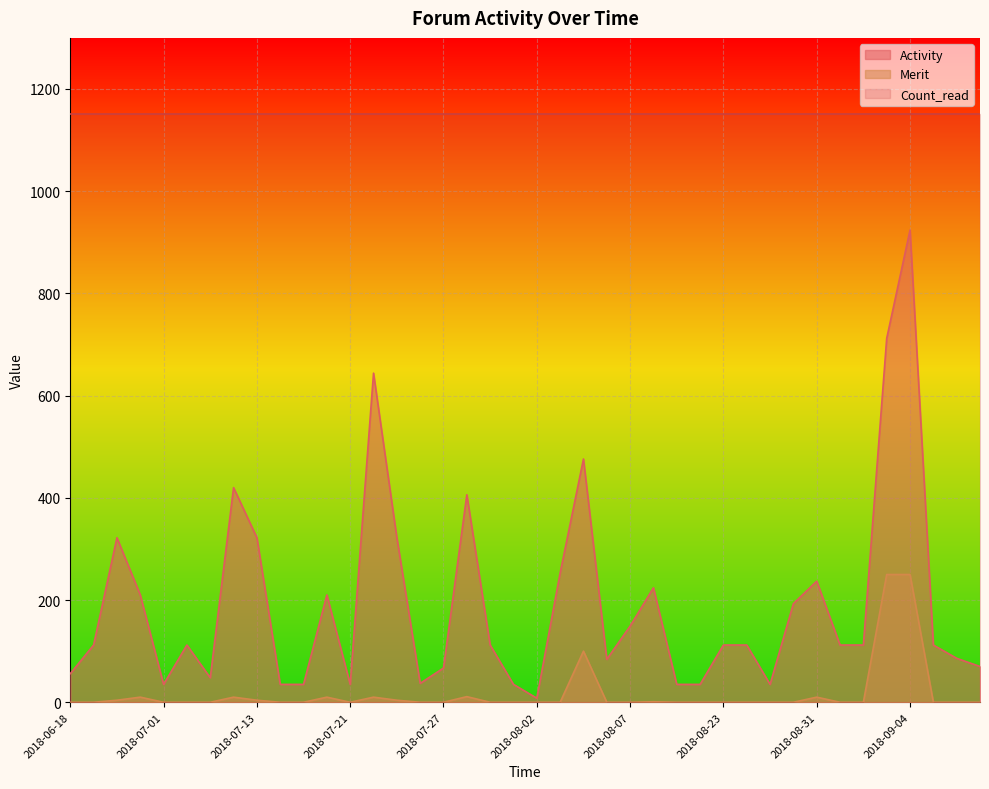

At which label is Activity closest to 466?

2018-08-04